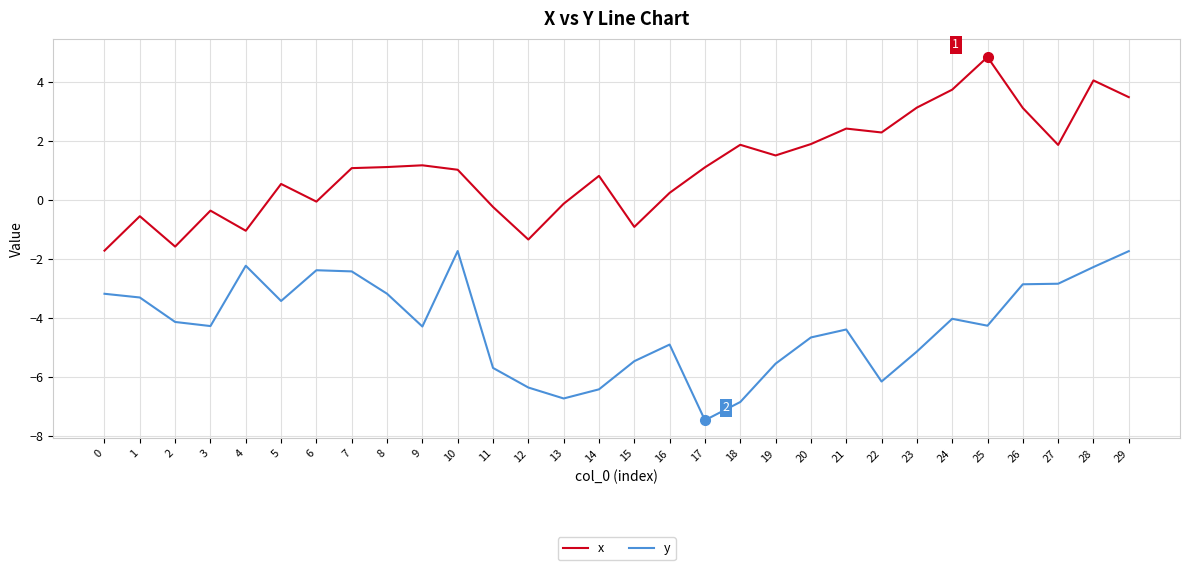

The y series shows -4.3 at 9. True or false?

True